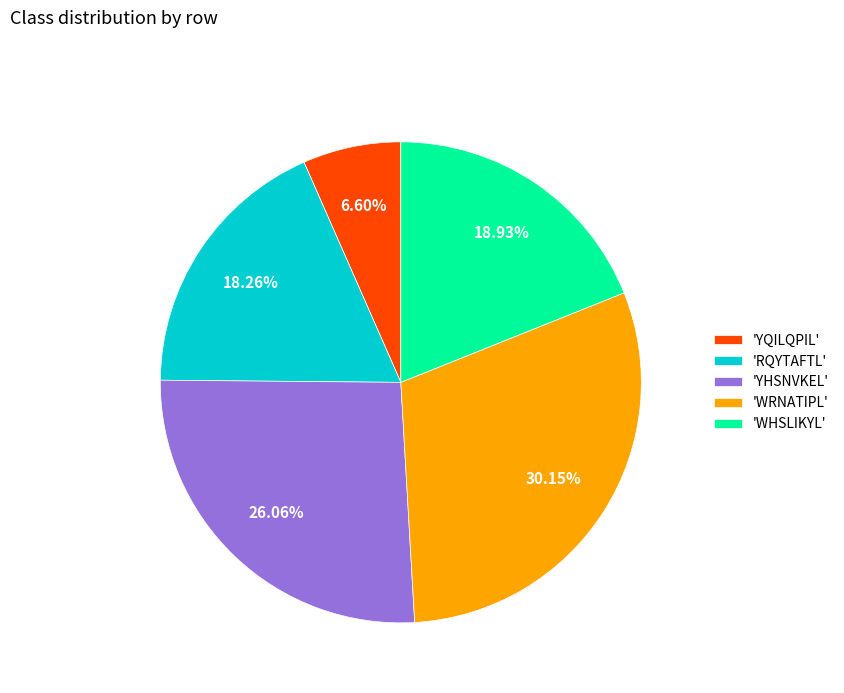

Is the sum of 'WHSLIKYL' and 'YHSNVKEL' greater than half?

No